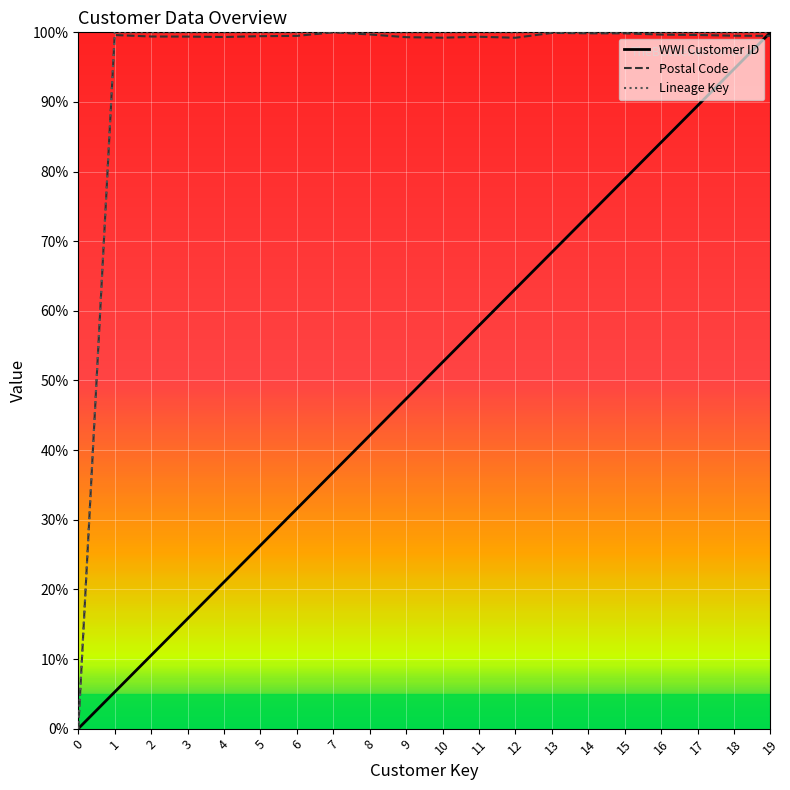

Which category has the highest value in the WWI Customer ID series?

19